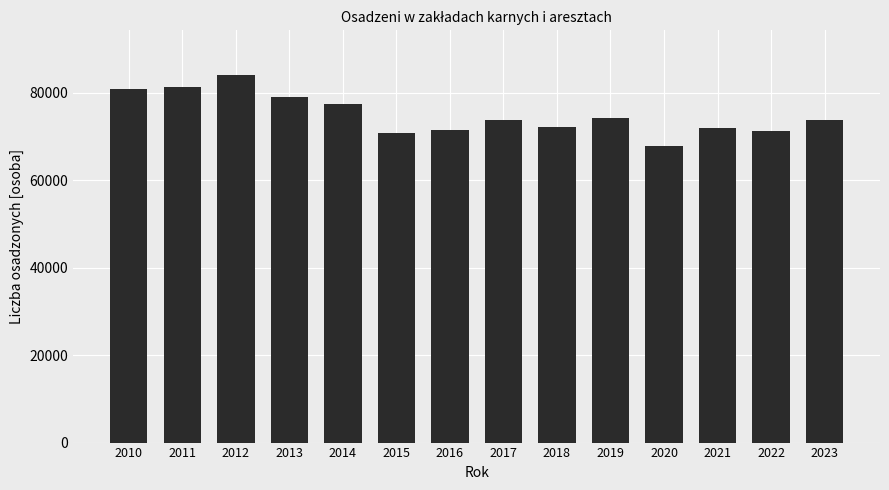

Which category has the lowest value across all series?

2020